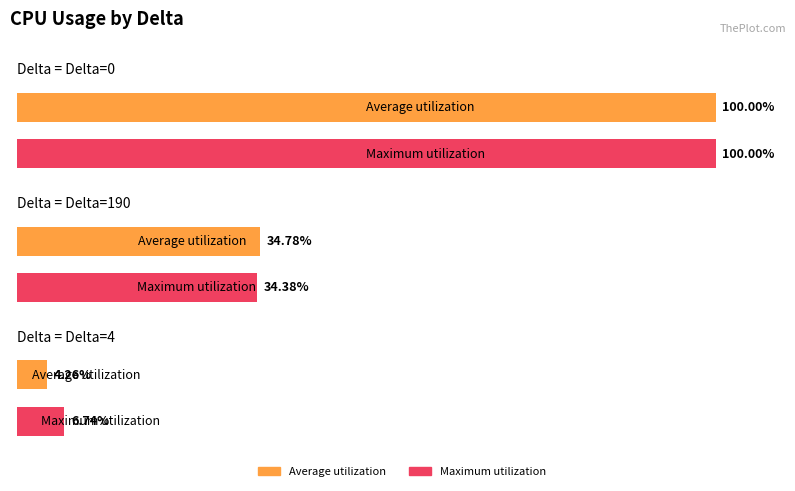

At which category is the sum across all series the highest?

Delta=0